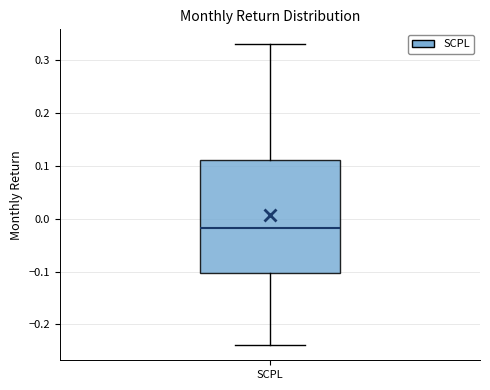

Where does the lower whisker of the box for SCPL end on the y-axis? The values are not printed on the chart, so give them approximately, as read against the axis.

-0.24